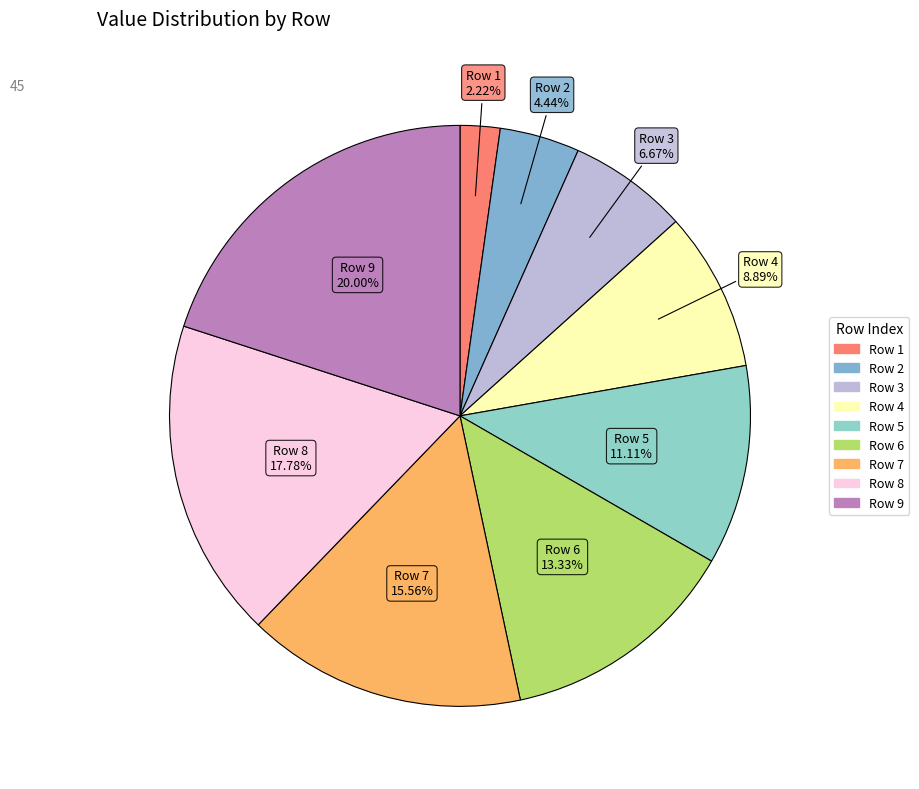

To the nearest percent, what is the average slice percentage?

11%